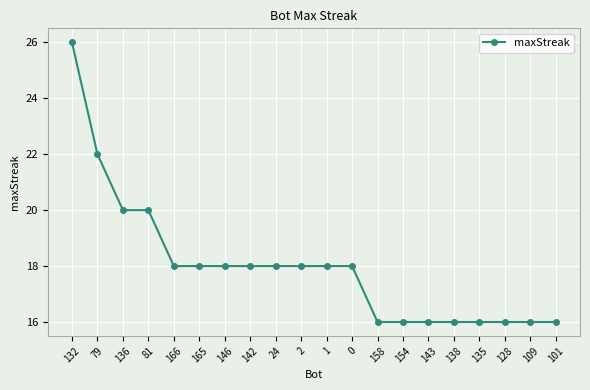

What is the ratio of the value at 128 to the value at 138?

1.0